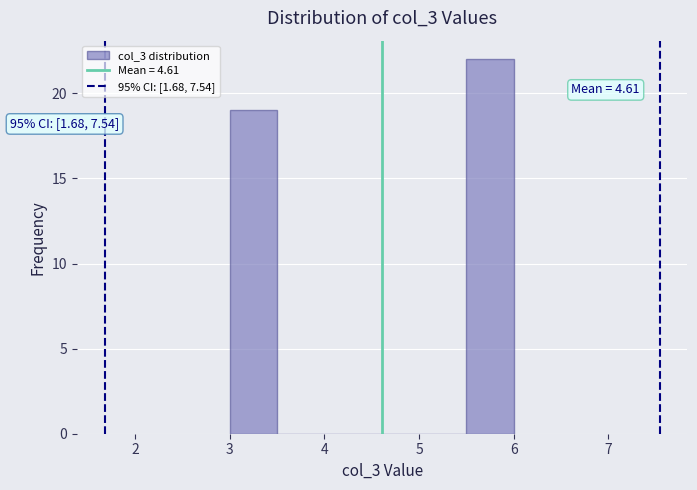

Which range on the x-axis has the tallest bar?

5.5 to 6.0